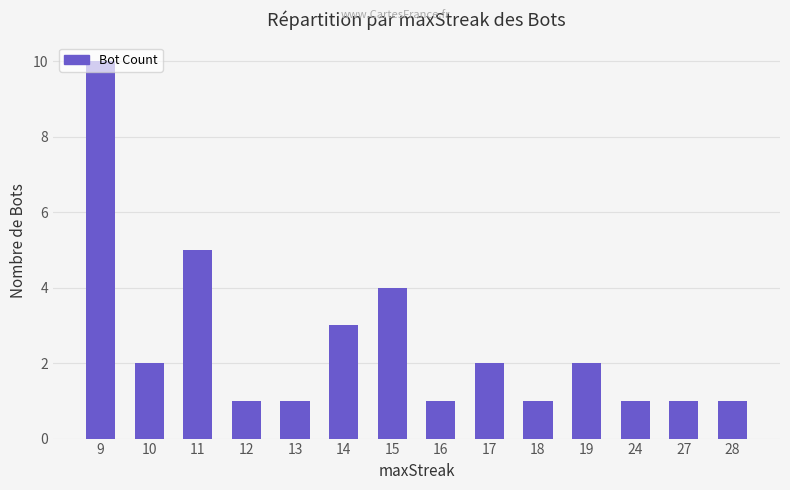

What is the sum of the values at 11 and 18?

6